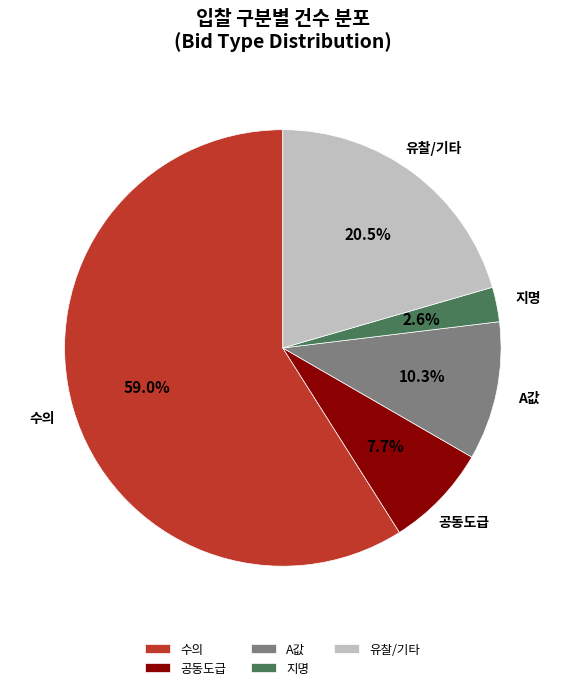

Which has a higher value, 공동도급 or A값?

A값